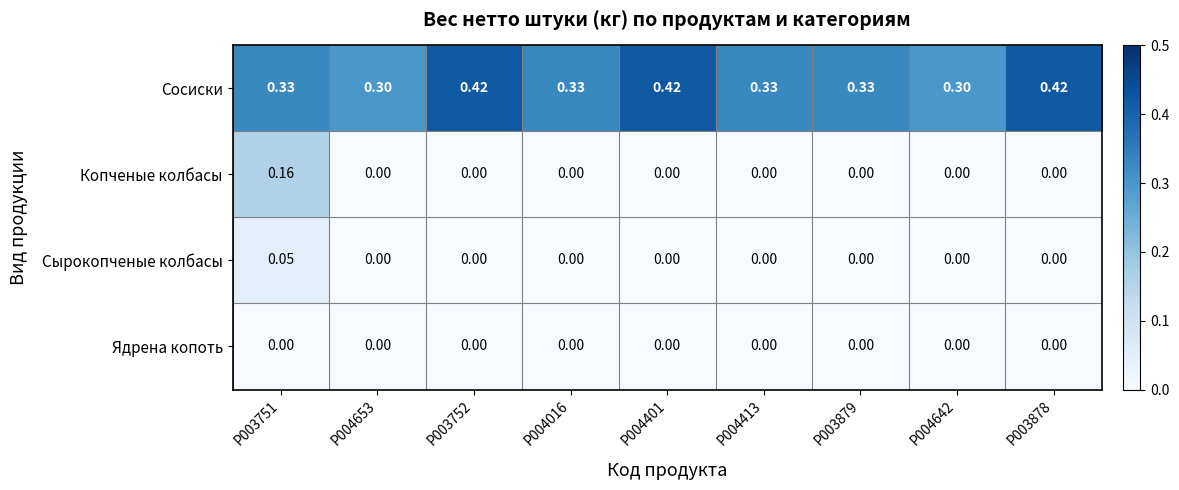

Rank the series by their maximum value, from lowest to highest.

Ядрена копоть, Сырокопченые колбасы, Копченые колбасы, Сосиски